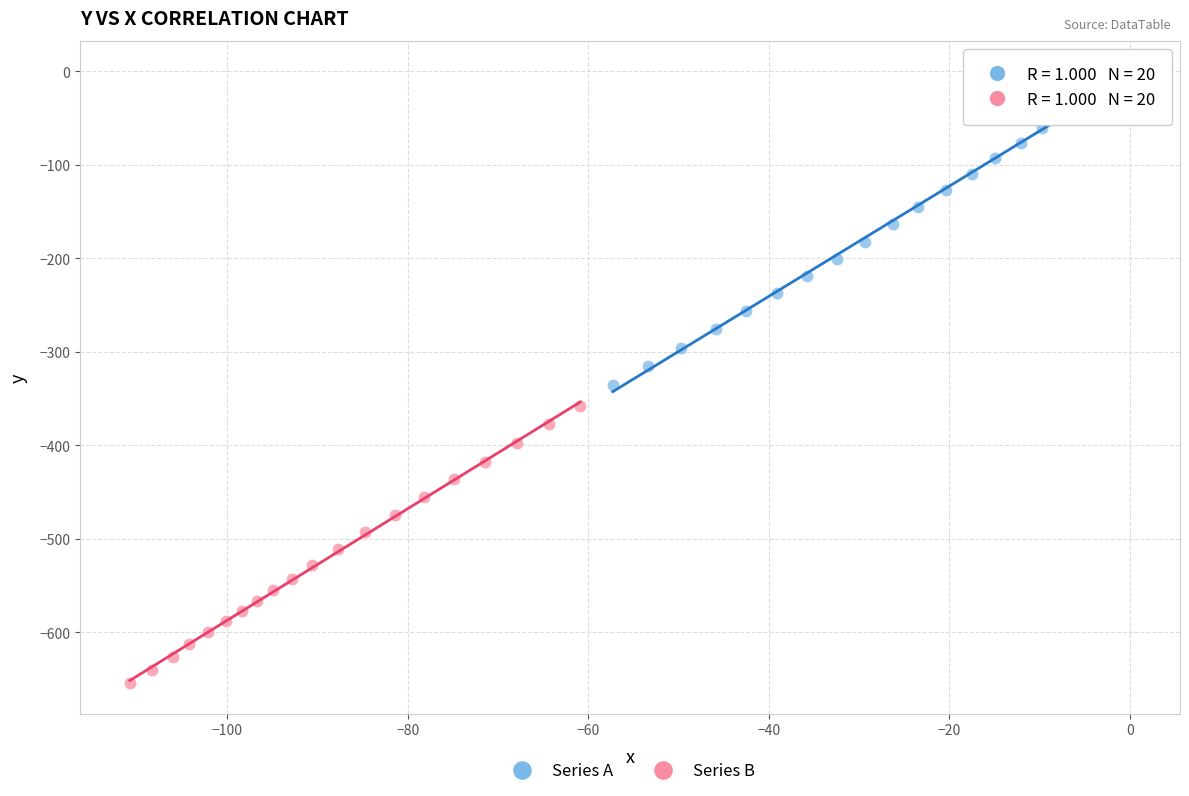

Which series reaches the maximum Y coordinate?

Series A